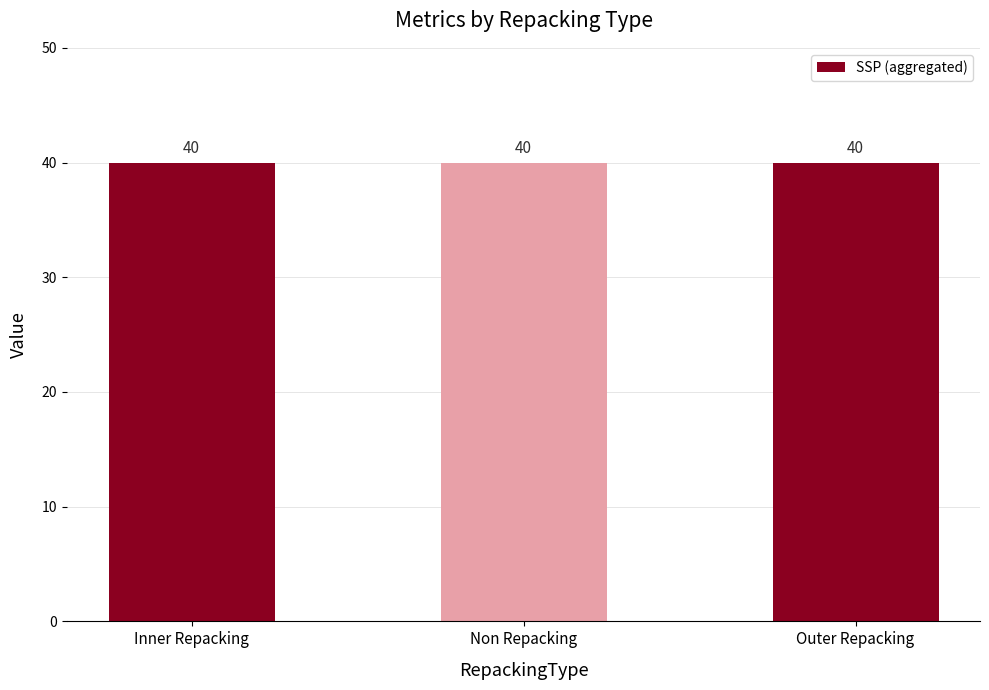

How many groups of bars are there?

3